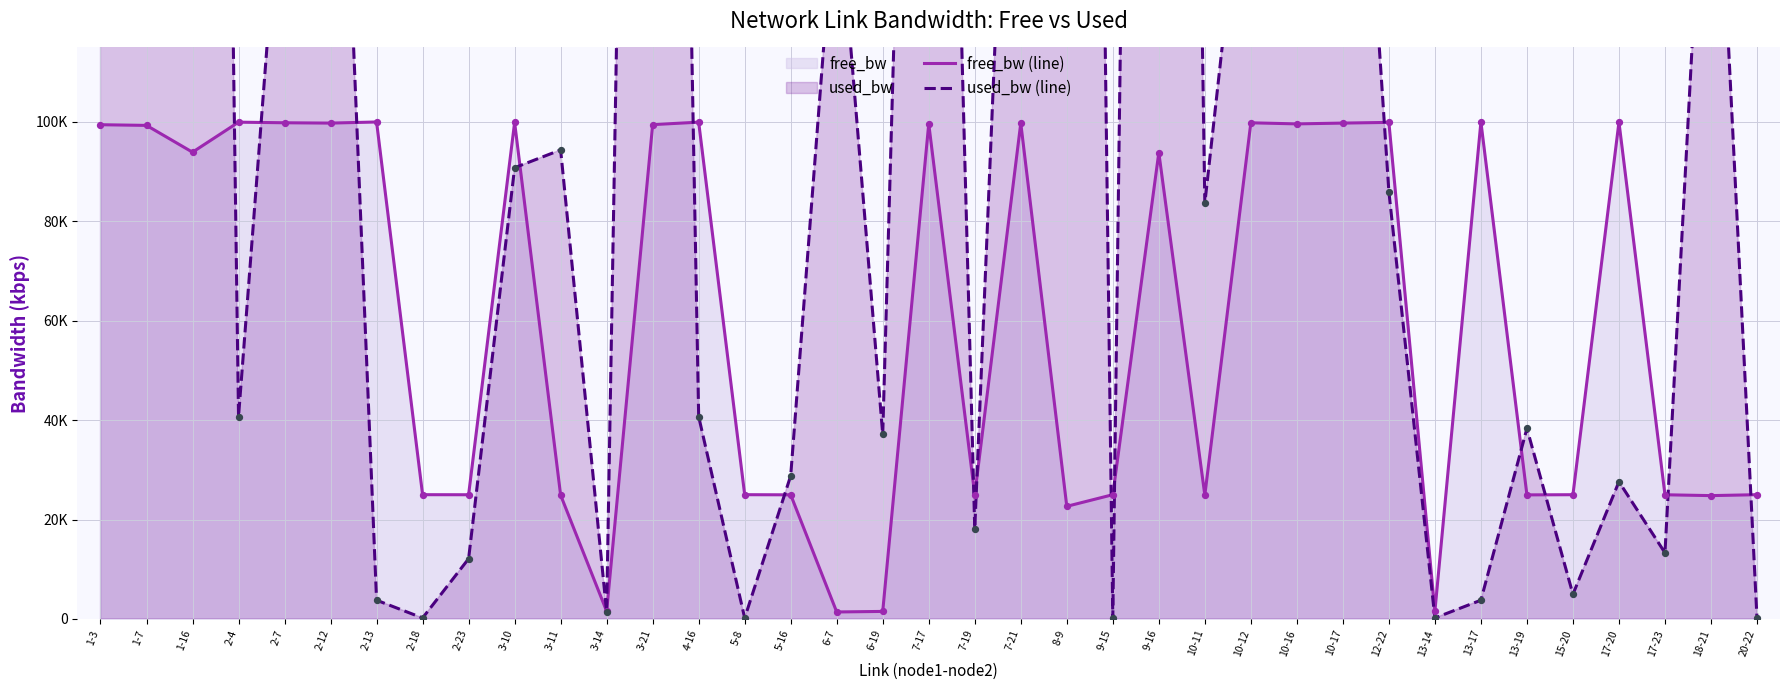

Which series has the largest total across all categories?

used_bw (line)